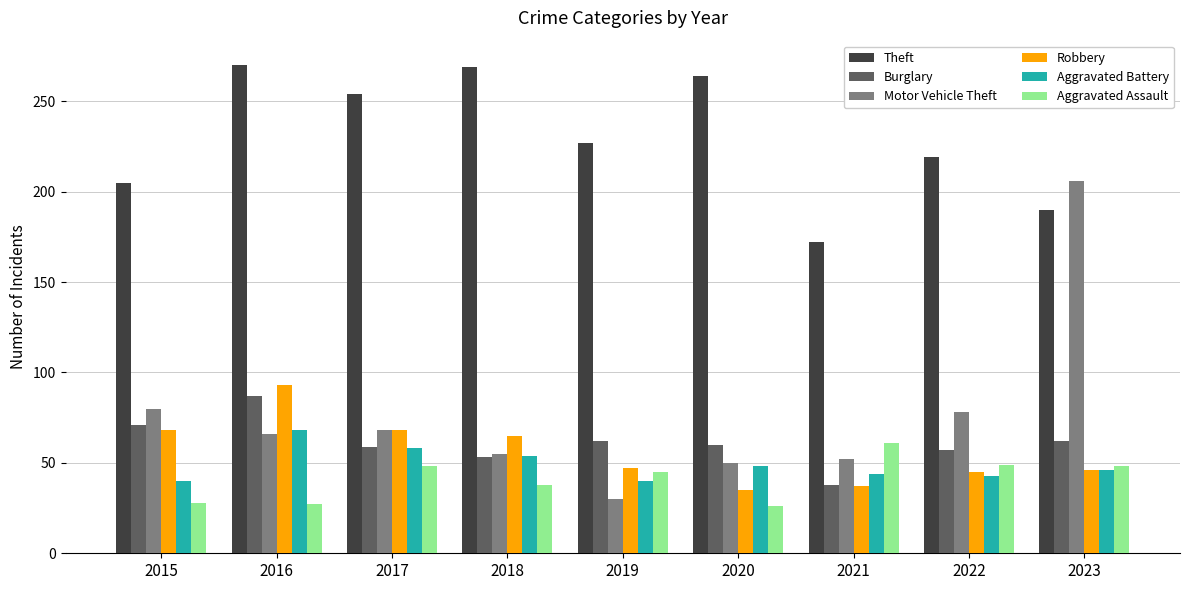

What is the sum of the Robbery values at 2016 and 2020?

128